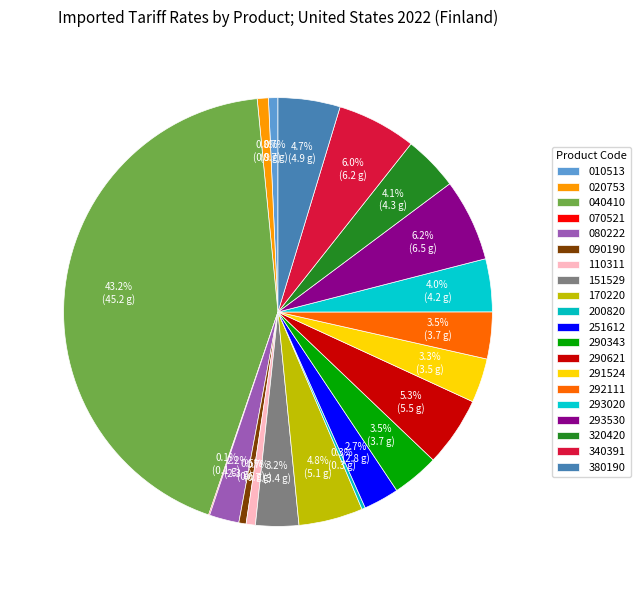

To the nearest percent, what is the difference between the largest and smallest slice percentages?

43%